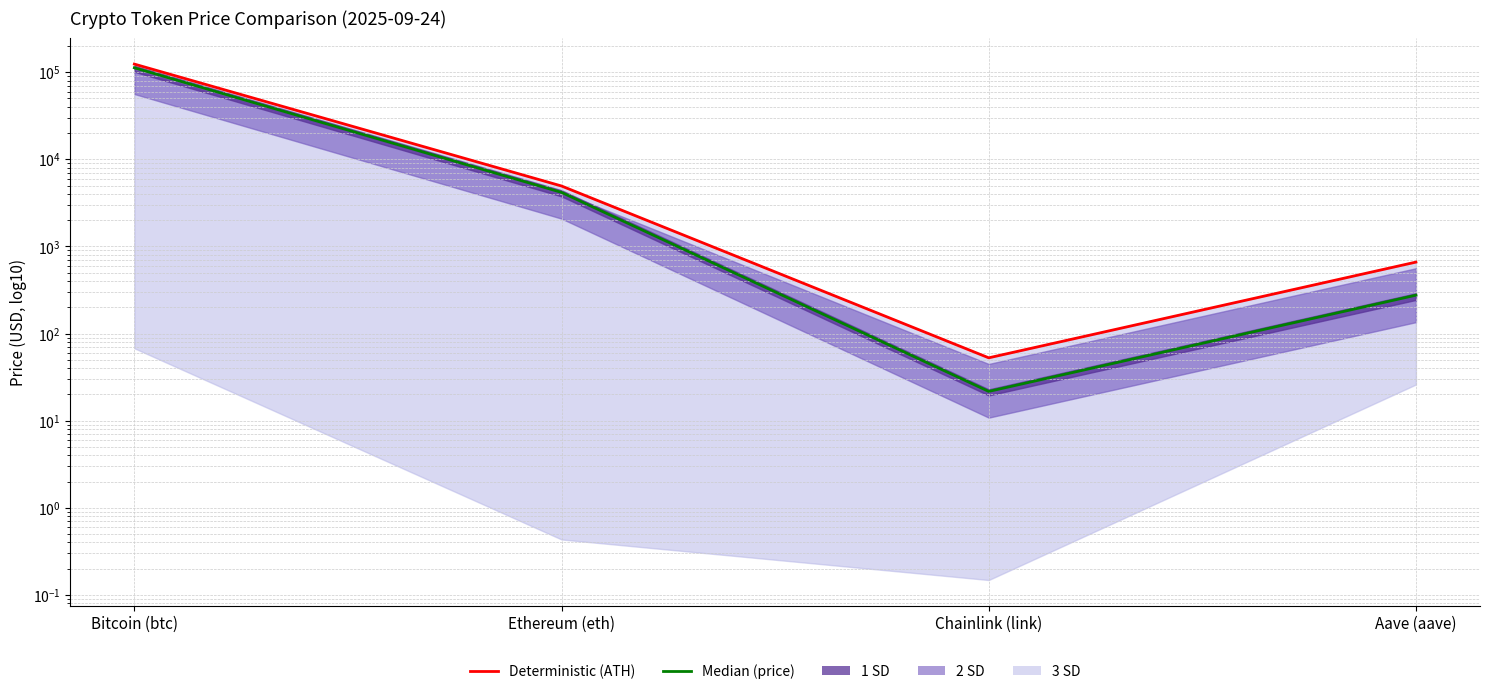

What is the difference between the highest and lowest values at Bitcoin (btc)?

11550.0